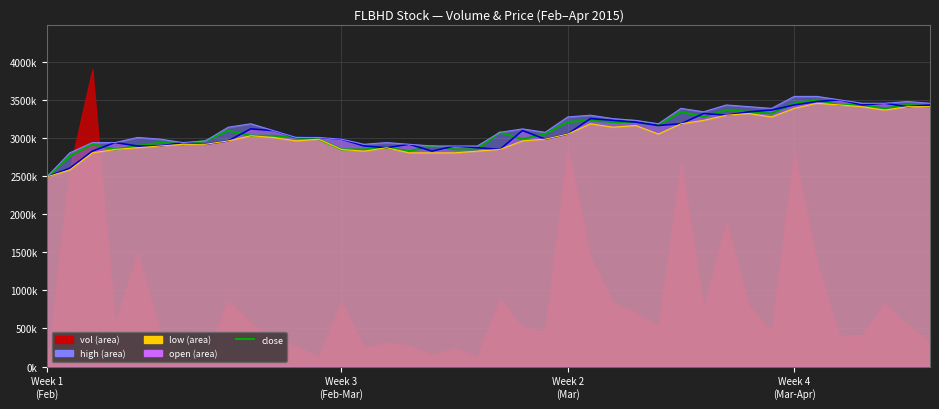

Is it true that open_line equals 2941394.7 at 6?

True